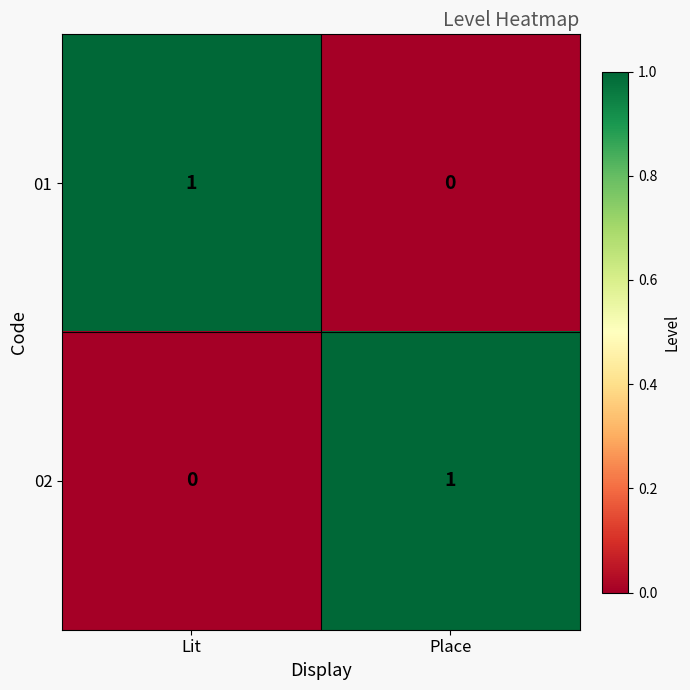

Is the value of 01 at Lit greater than the value of 02 at Lit?

Yes